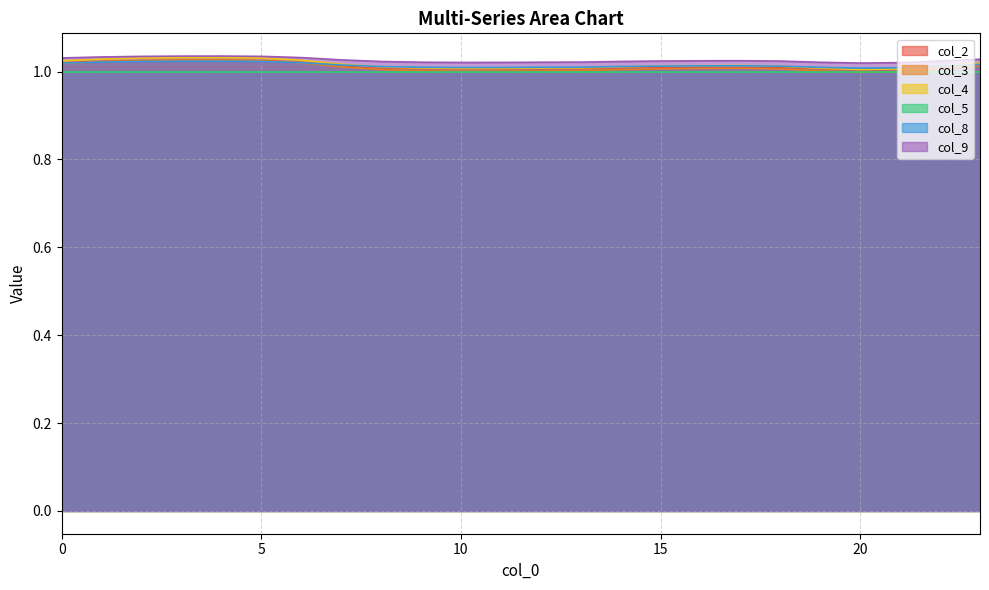

Which series has the widest spread of values?

col_3